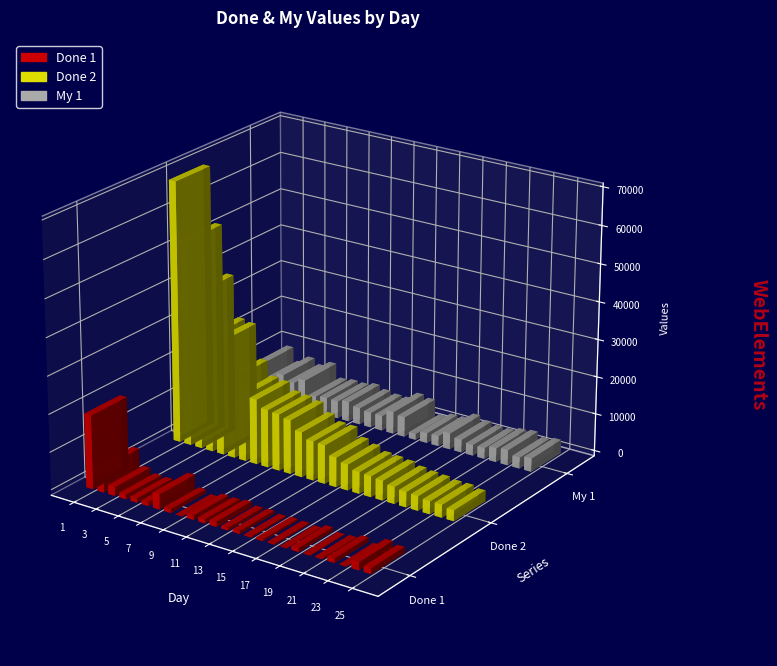

Count the number of categories in the chart.

25